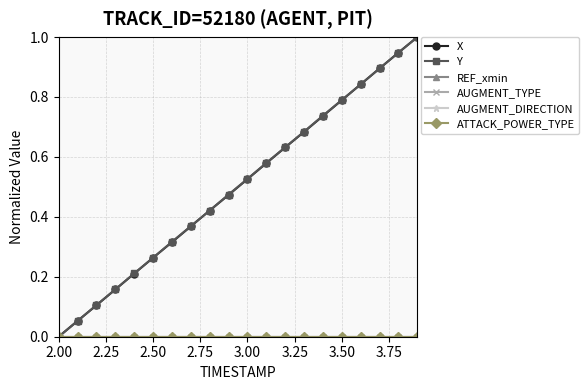

True or false: ATTACK_POWER_TYPE and Y cross at least once.

False